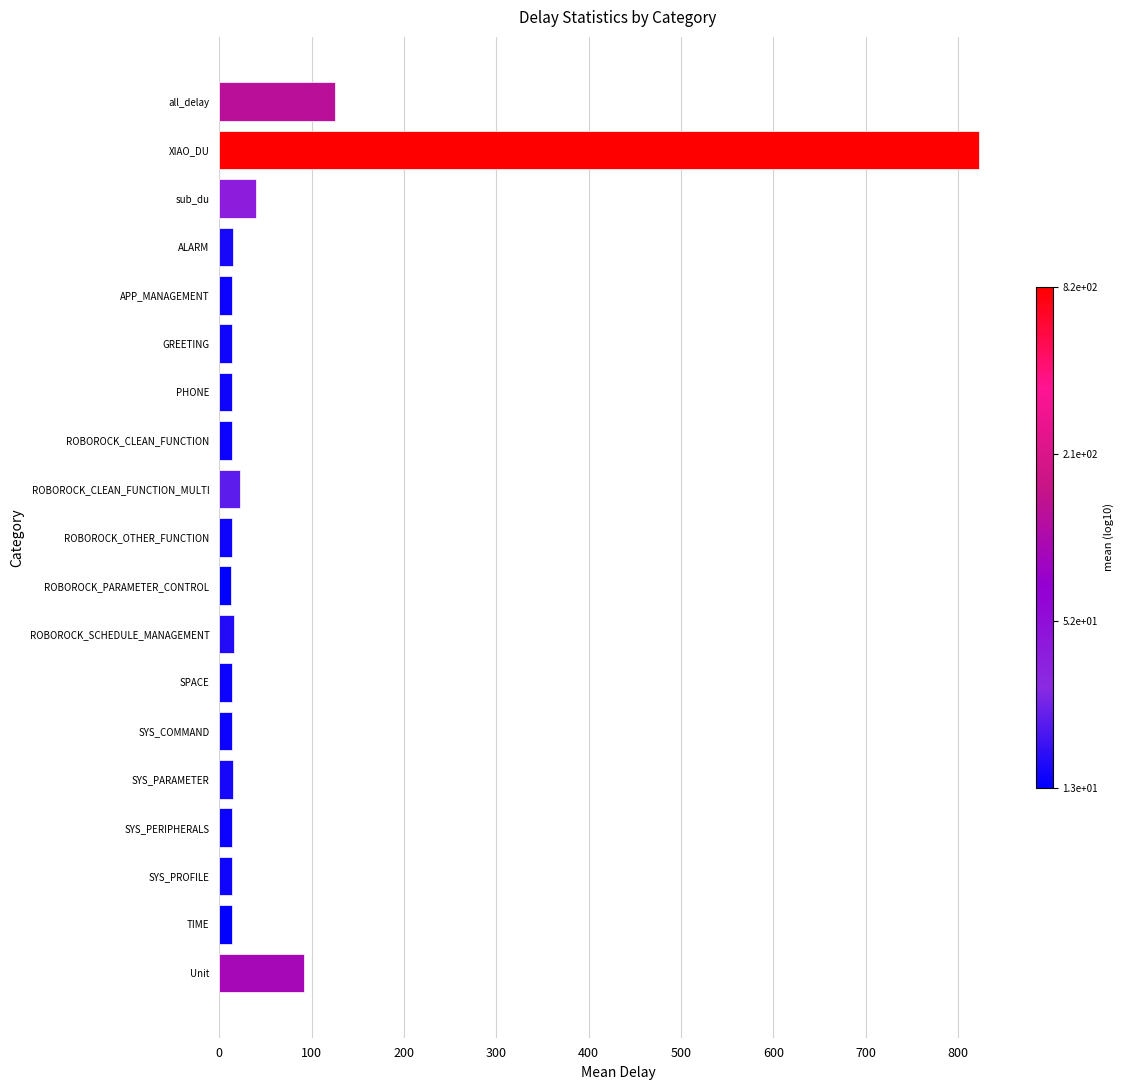

What is the average value?

68.5